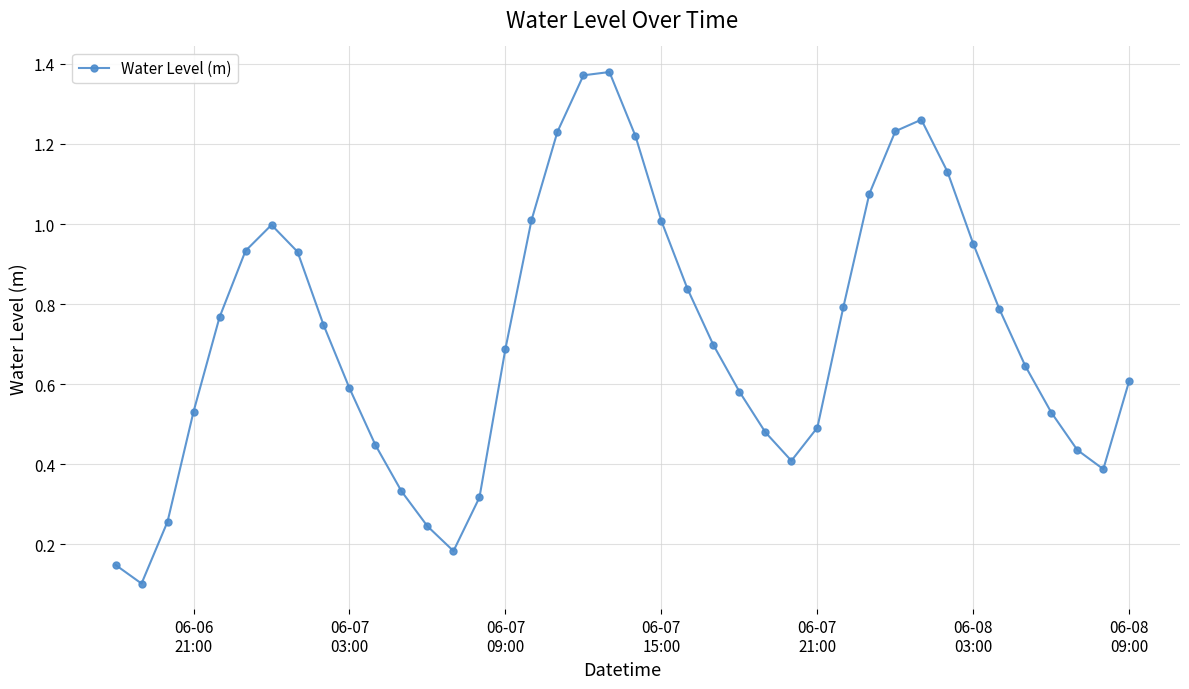

What is the value of the 17th point from the left?

1.0